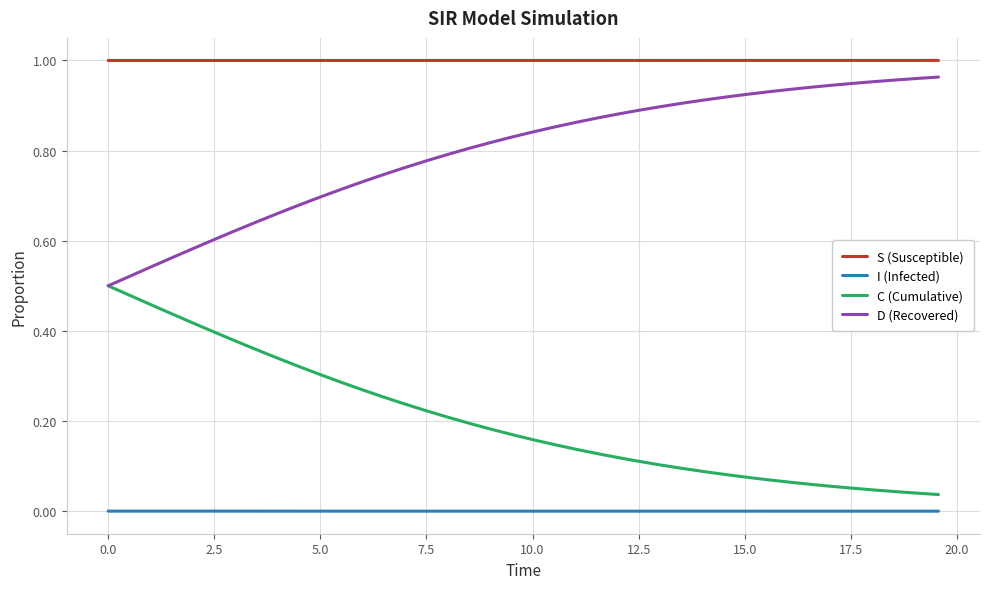

How many distinct data groups are displayed?

4